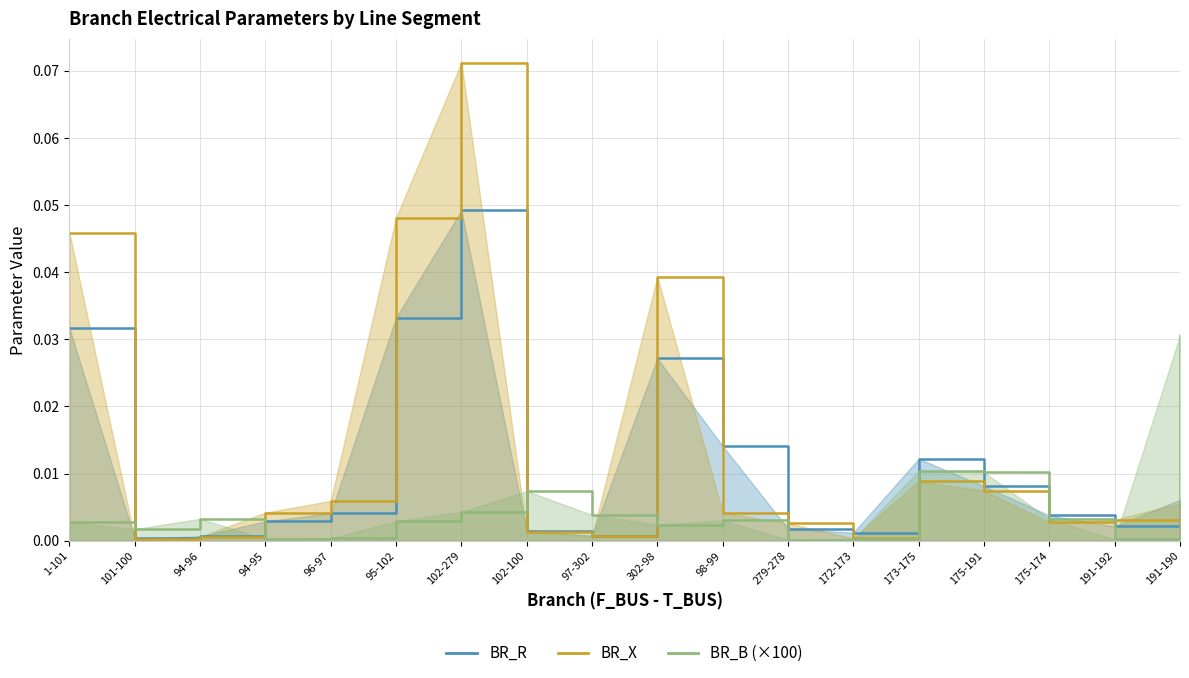

How many times do BR_X and BR_B cross each other?

7